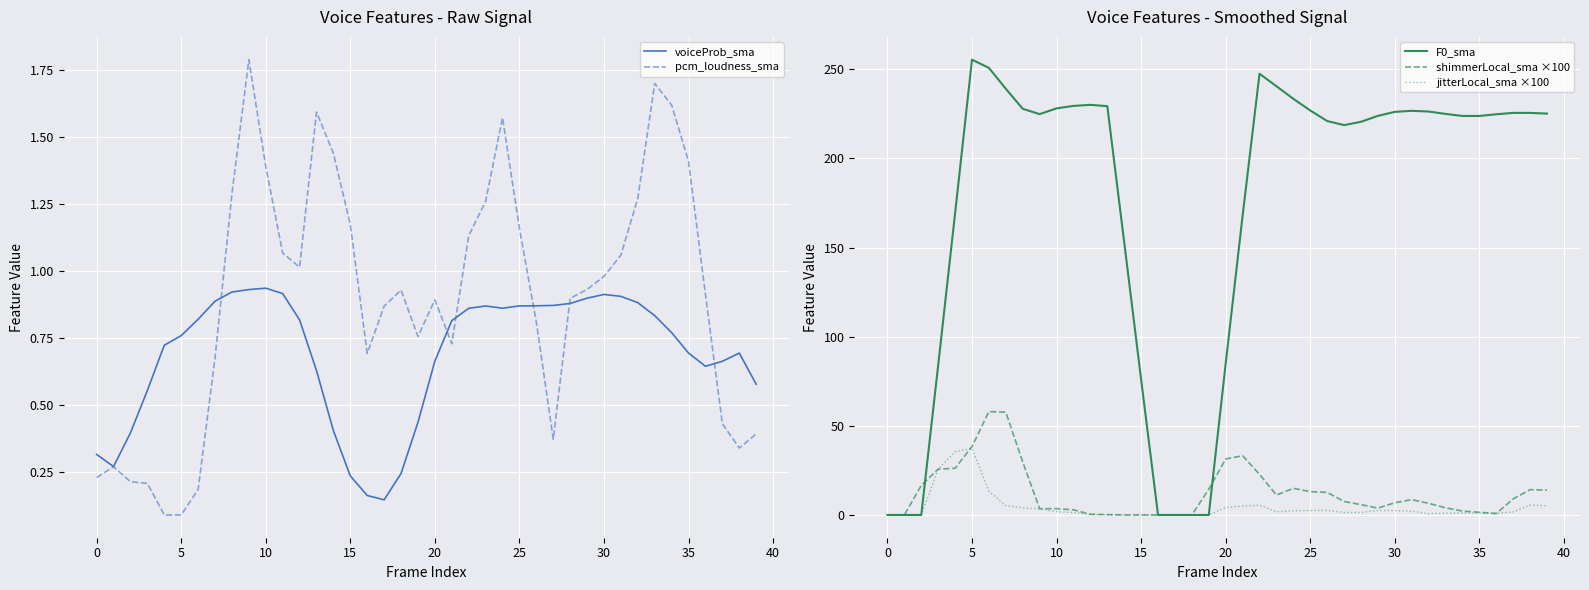

What is the highest value of the F0_sma series?

255.5